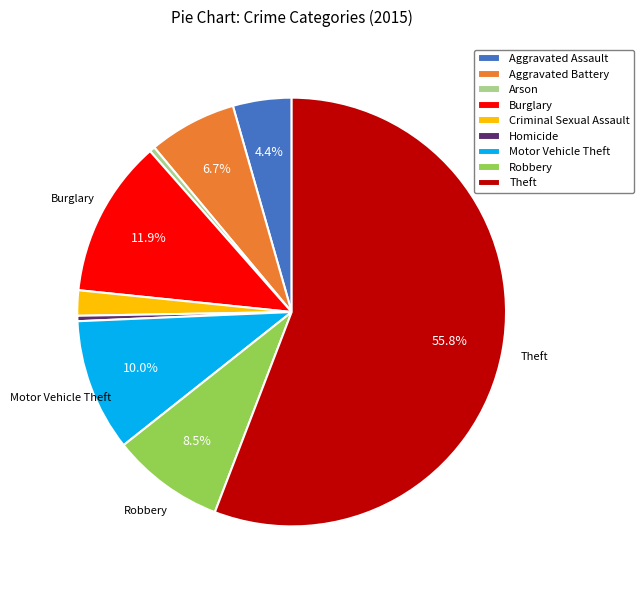

How many slices are in this pie chart?

9